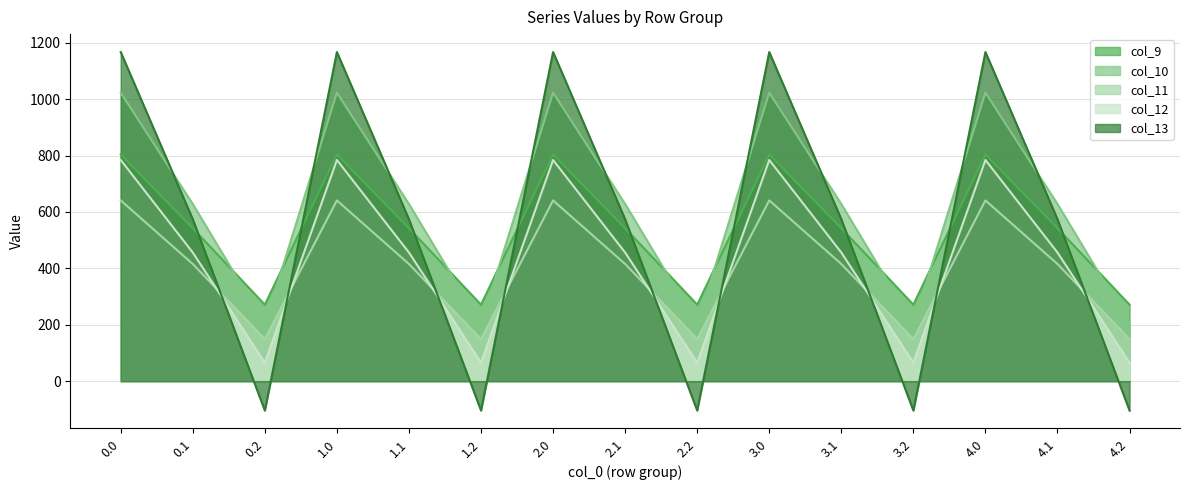

How many lines are shown in the chart?

5